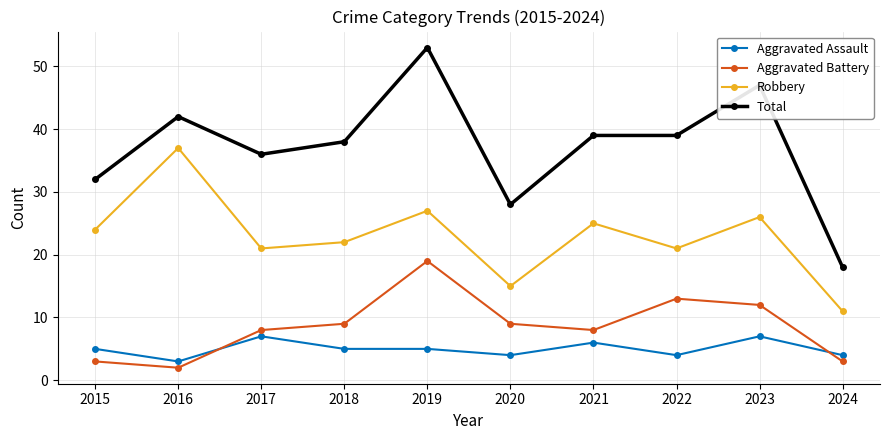

The value of Aggravated Battery at 2022 is 13. True or false?

True